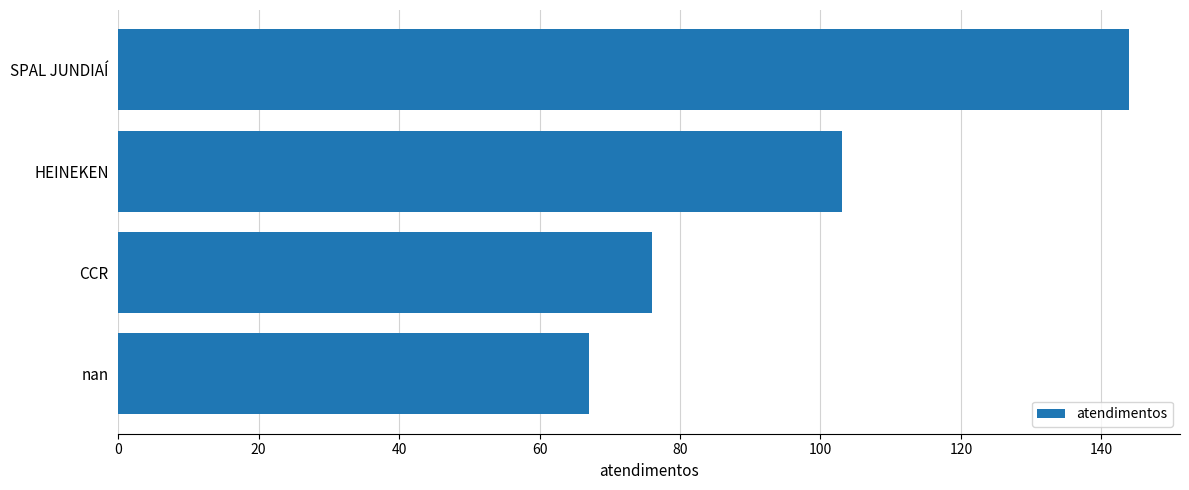

Reading top to bottom, list all the values displayed in this chart.

144	103	76	67